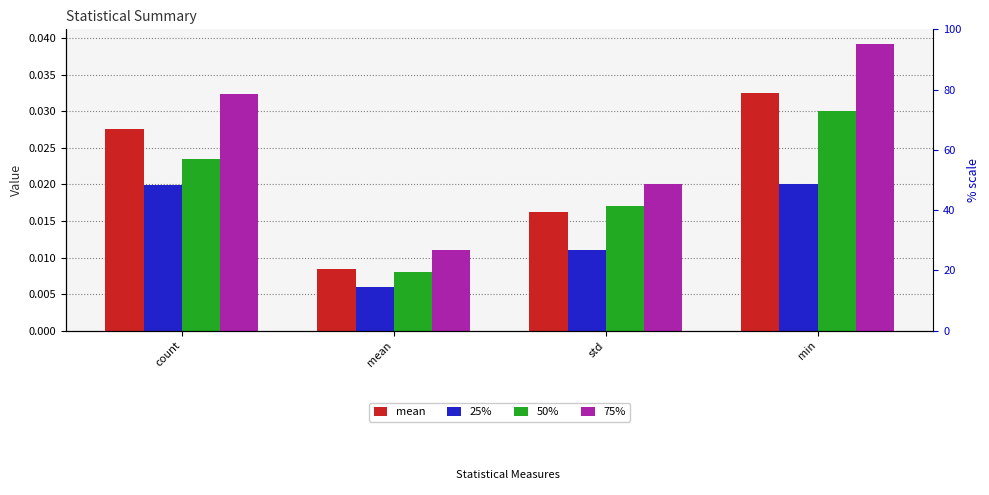

What position from the left is mean?

2